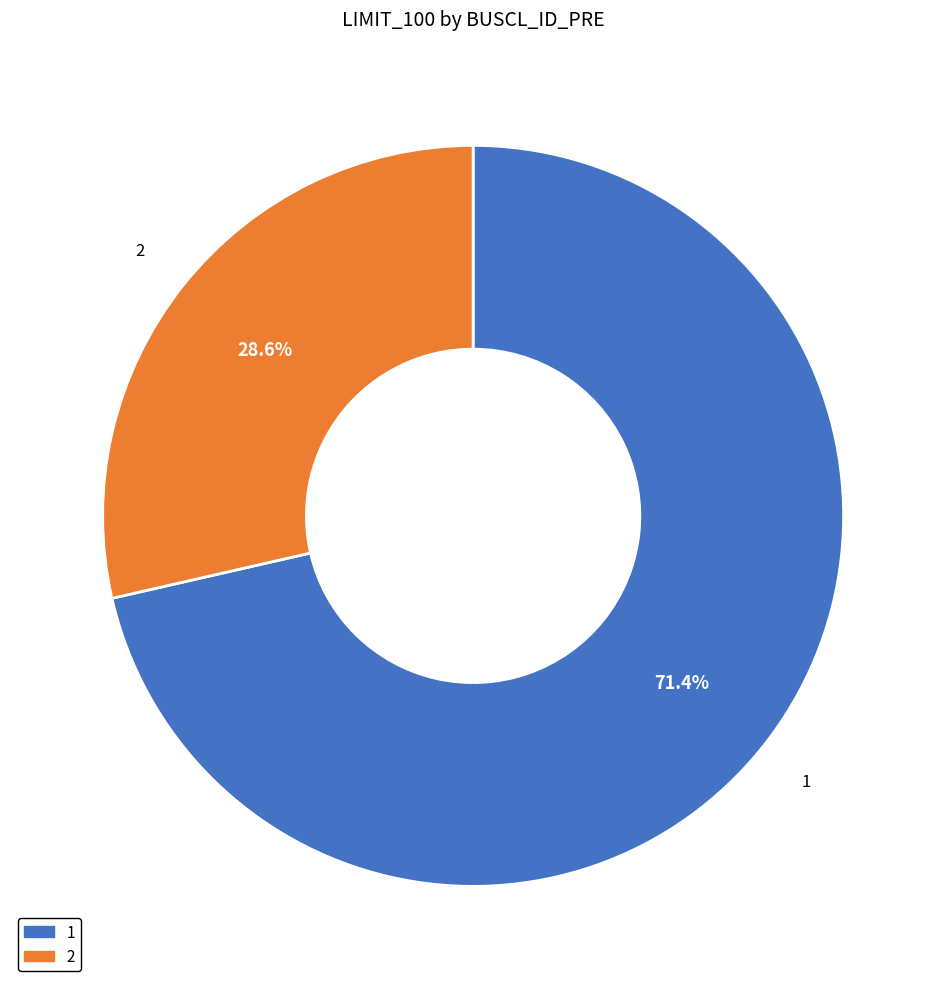

Between 2 and 1, which is larger?

1